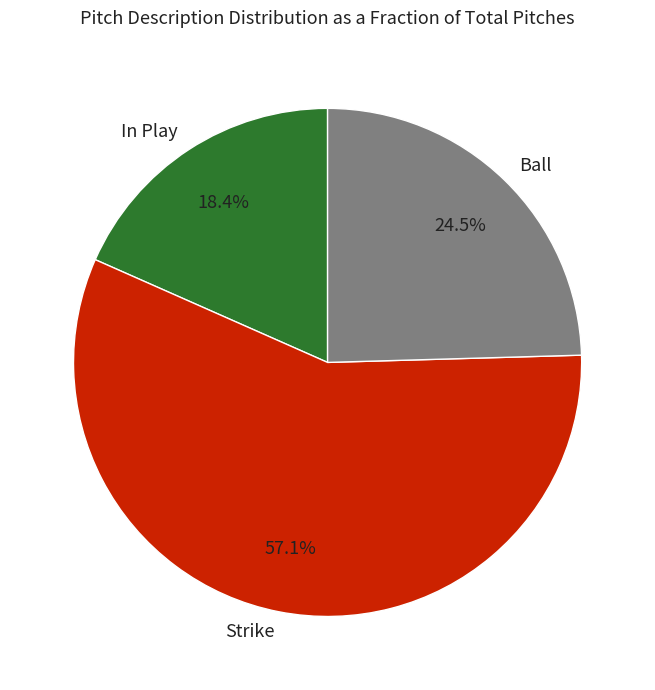

Rank the categories by value from highest to lowest.

Strike, Ball, In Play